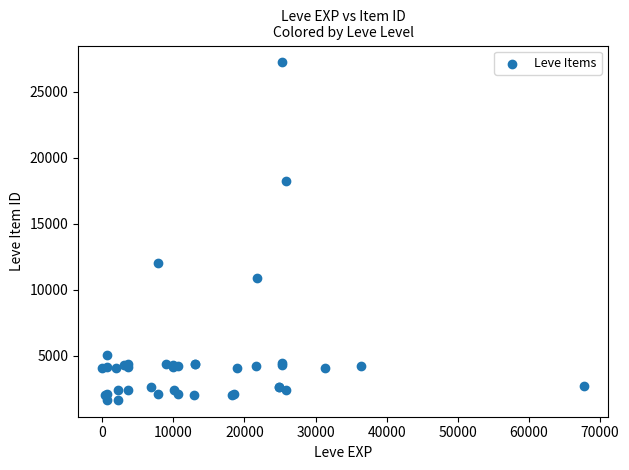

What Y value in the scatter plot is closest to 14448?

12018